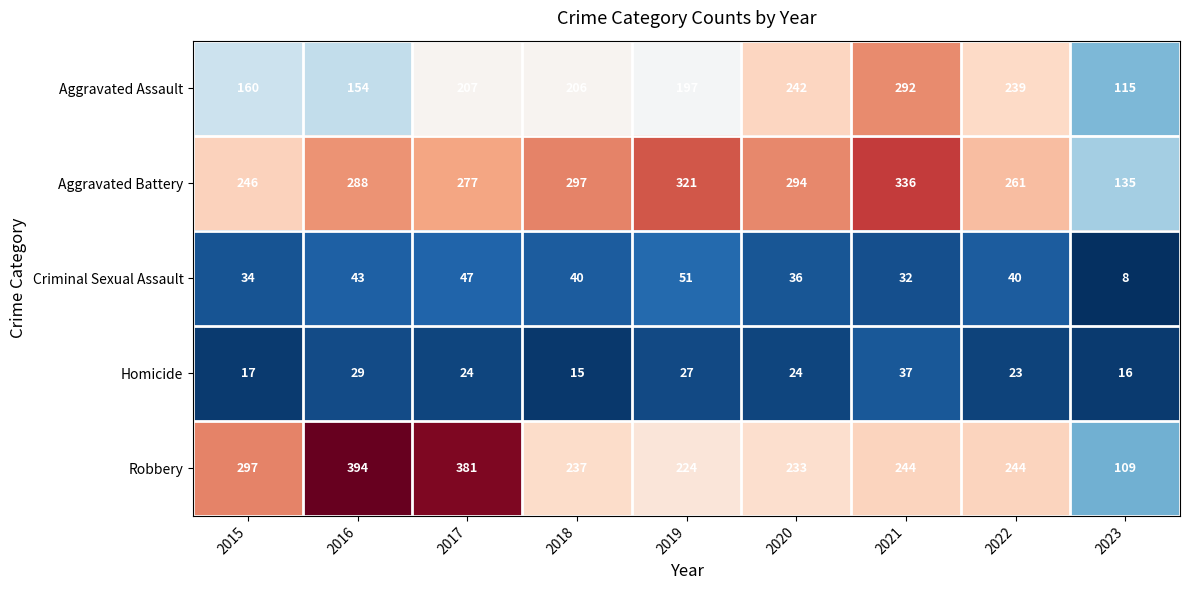

What is the average value of the Homicide series?

24